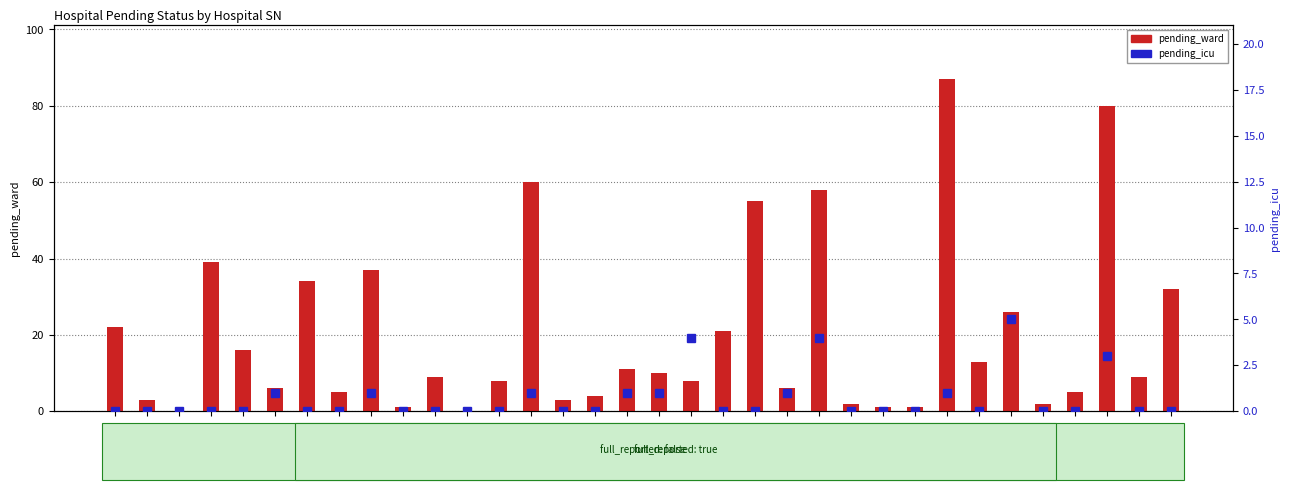

List the series in order of their overall mean, lowest first.

pending_icu, pending_ward